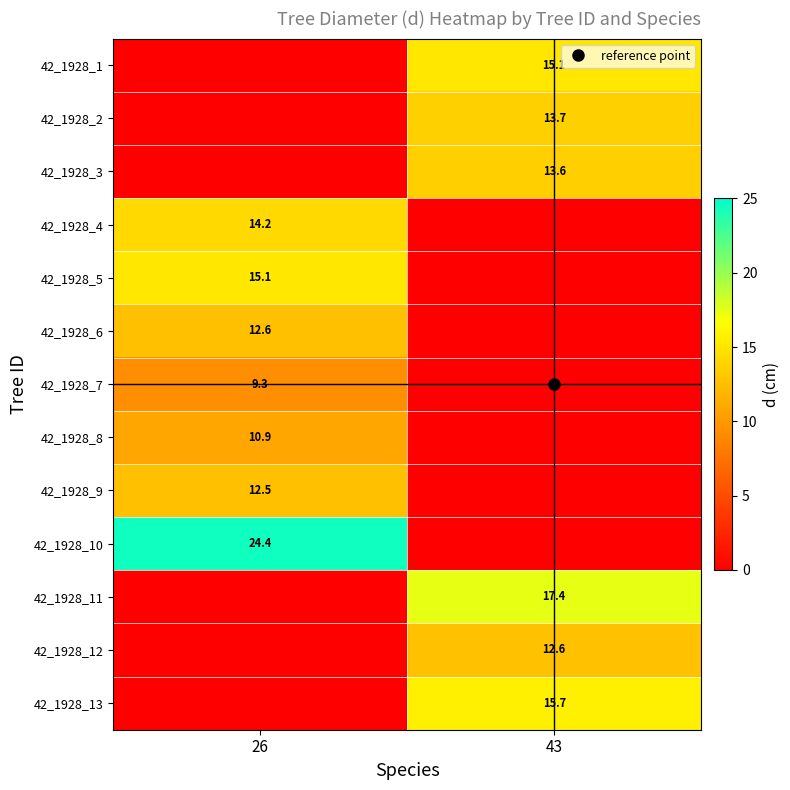

Is it true that 42_1928_12 equals 4.5 at 43?

False